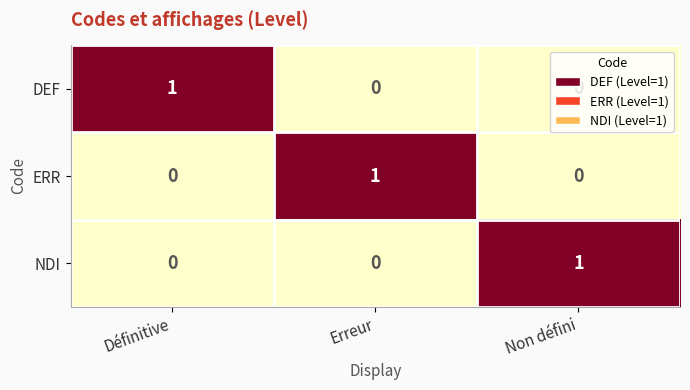

At how many categories does at least one series exceed 0?

3